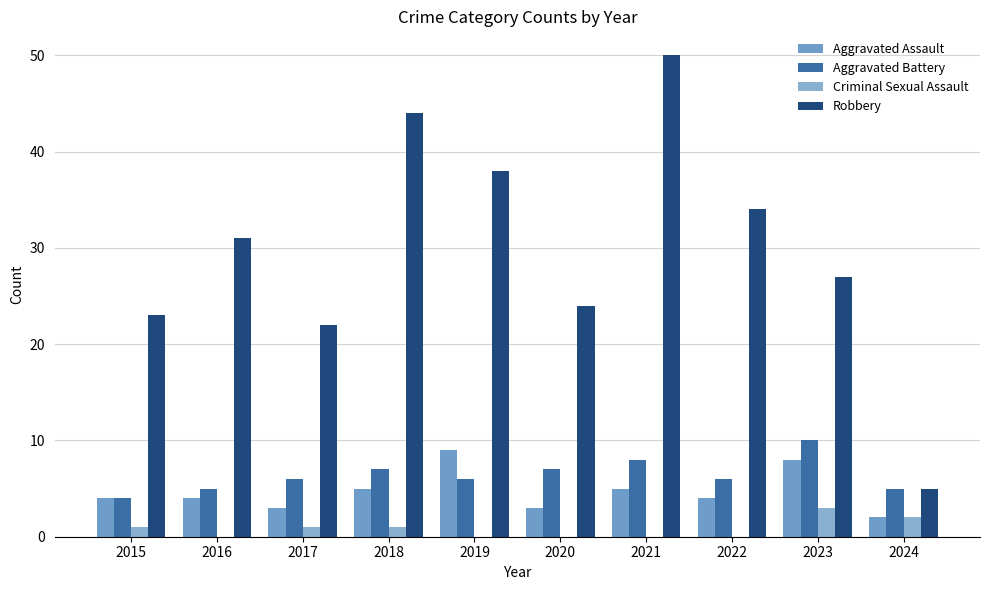

Reading left to right, transcribe all the data shown in this chart.

Aggravated Assault: 2015=4	2016=4	2017=3	2018=5	2019=9	2020=3	2021=5	2022=4	2023=8	2024=2
Aggravated Battery: 2015=4	2016=5	2017=6	2018=7	2019=6	2020=7	2021=8	2022=6	2023=10	2024=5
Criminal Sexual Assault: 2015=1	2016=0	2017=1	2018=1	2019=0	2020=0	2021=0	2022=0	2023=3	2024=2
Robbery: 2015=23	2016=31	2017=22	2018=44	2019=38	2020=24	2021=50	2022=34	2023=27	2024=5